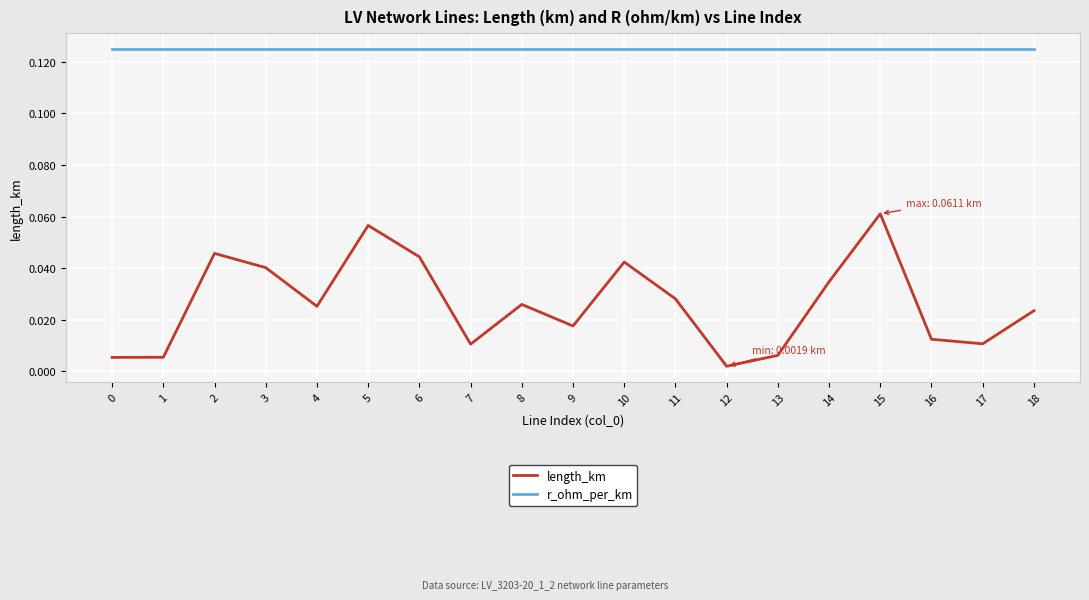

Rank the series at 8 from highest to lowest value.

r_ohm_per_km, length_km